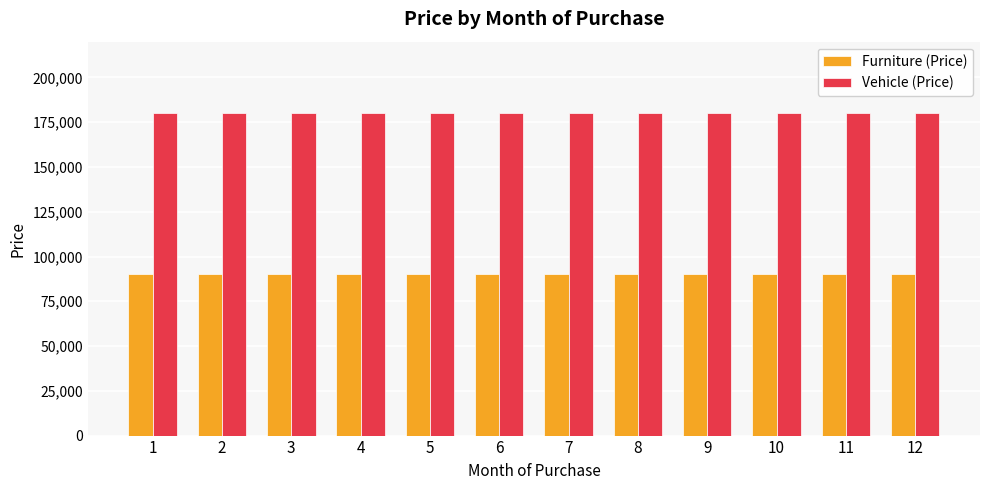

What is the maximum value shown in the chart?

180000